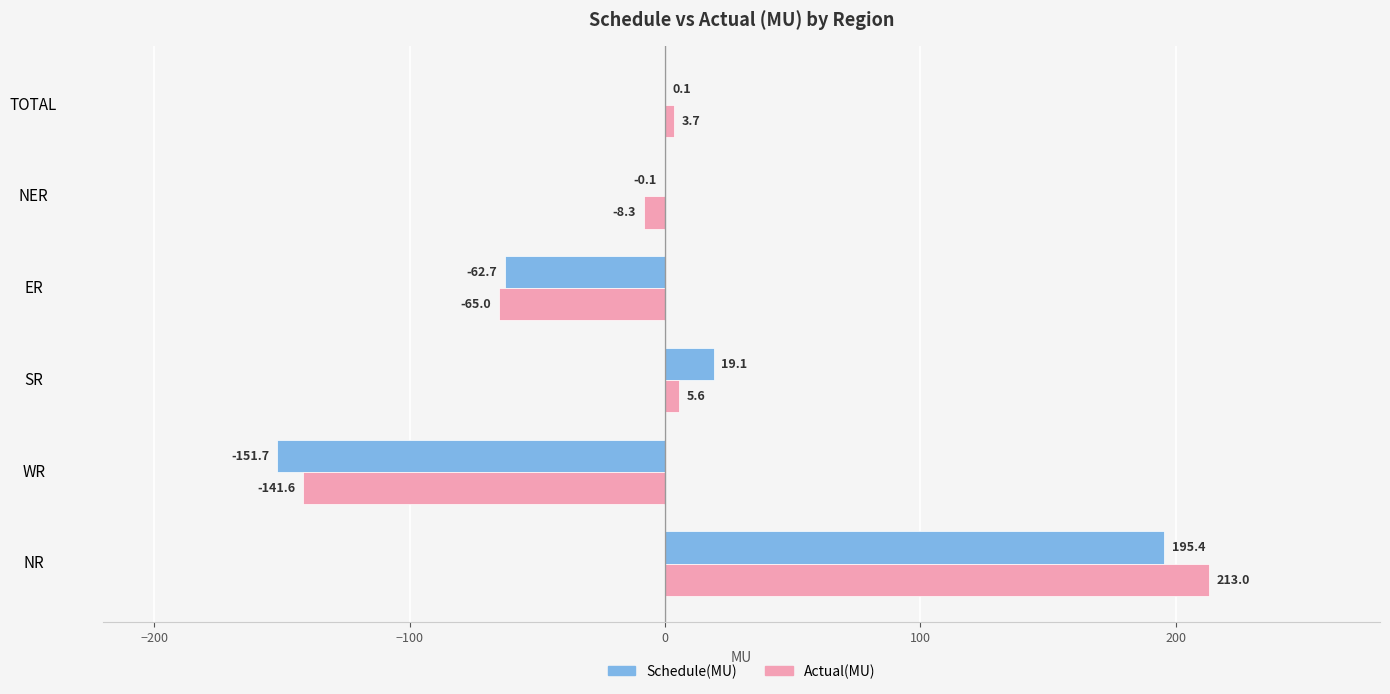

What is the highest value of the Schedule(MU) series?

195.4